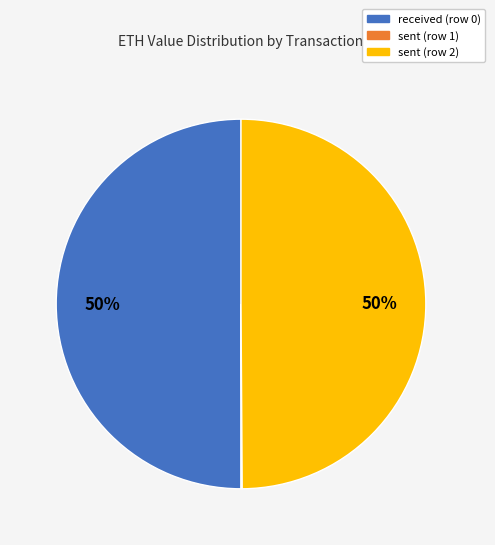

Is it true that received (row 0) is 50% of the pie?

True